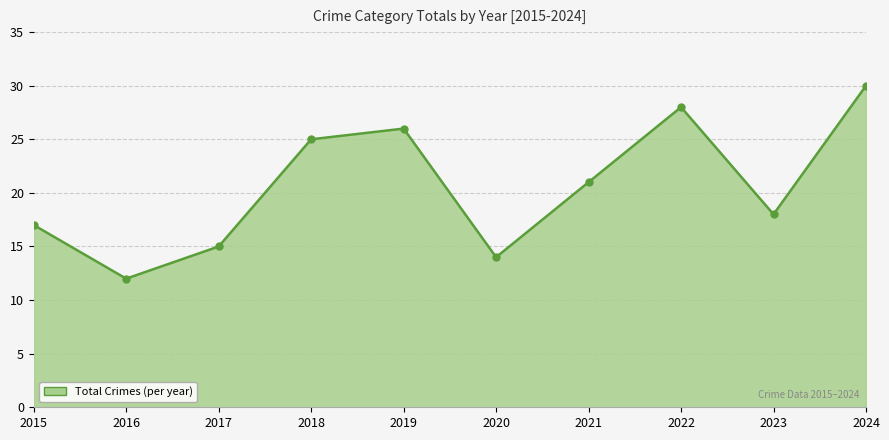

Does the chart have visible grid lines?

Yes